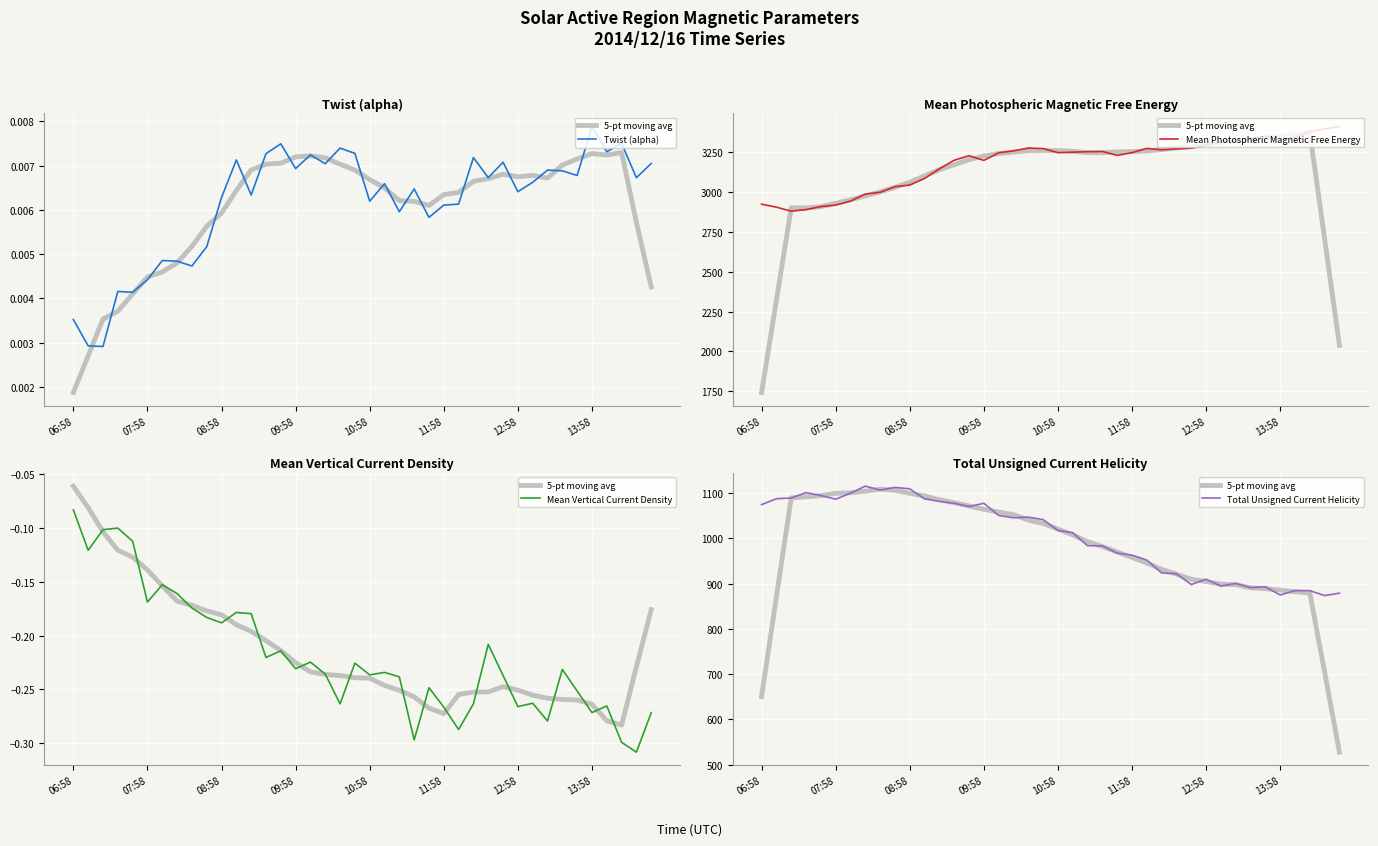

What is the total value across all series at 16?

5355.8